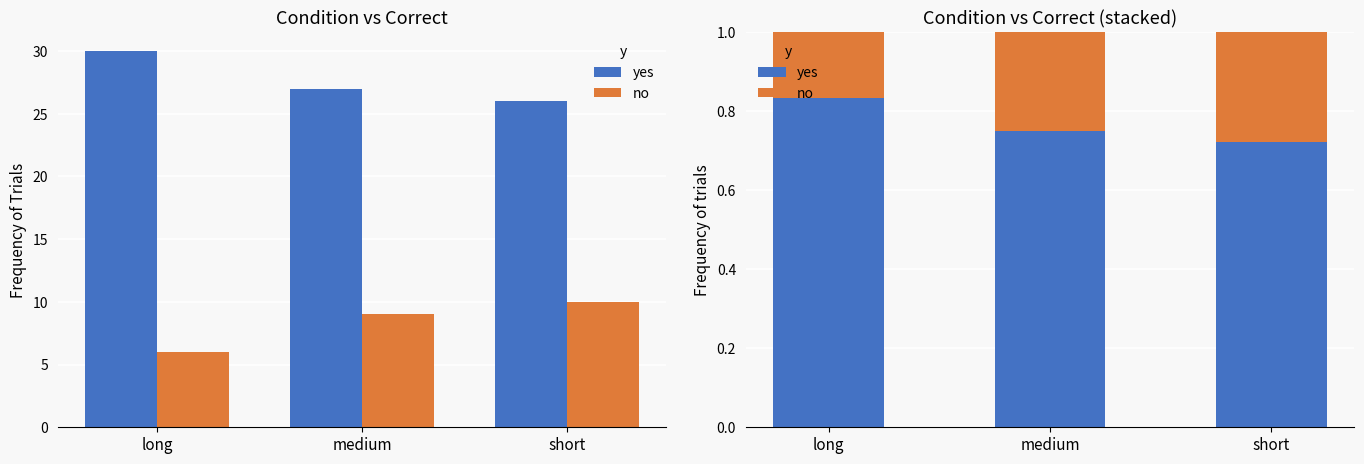

Where is yes nearest to the value 0?

short